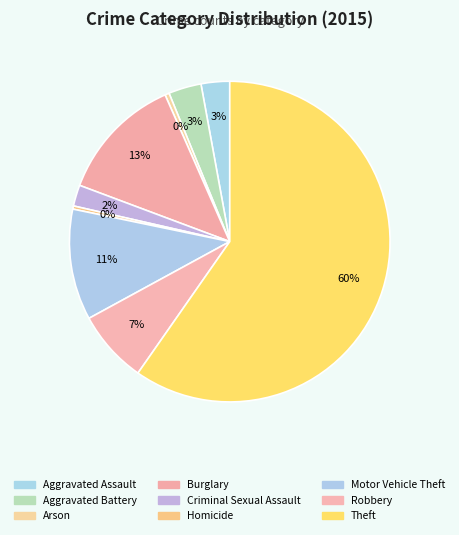

Count the number of slices in the pie.

9